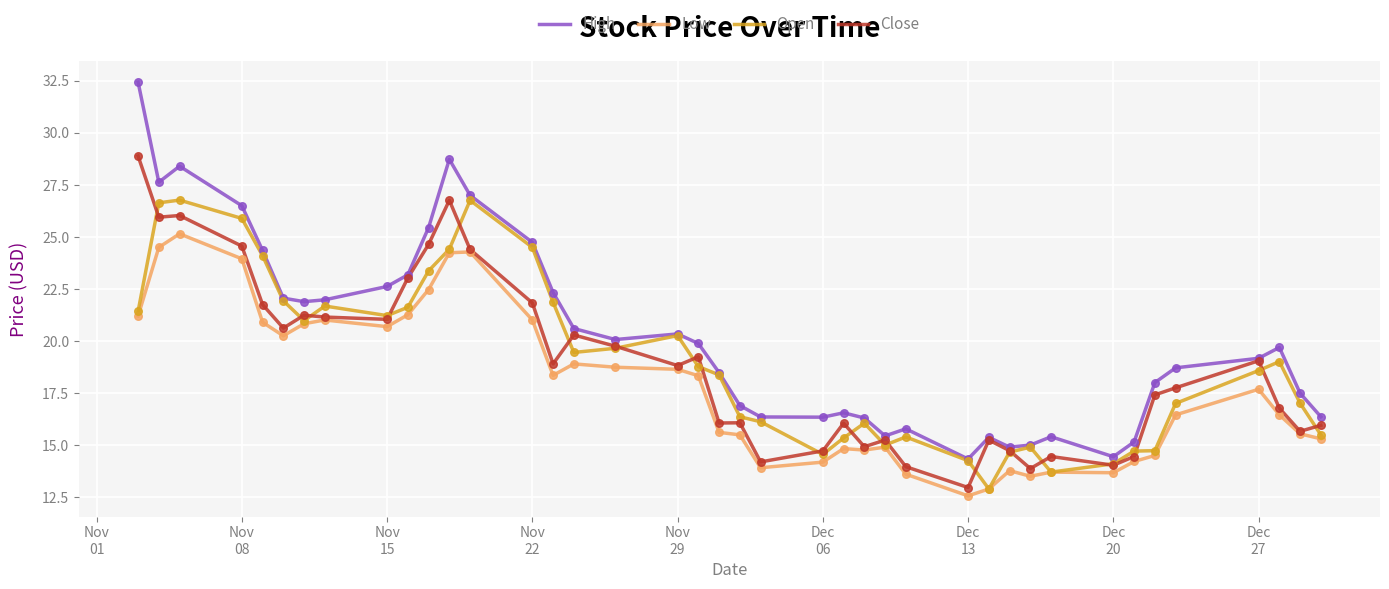

Which series has the largest total across all categories?

High